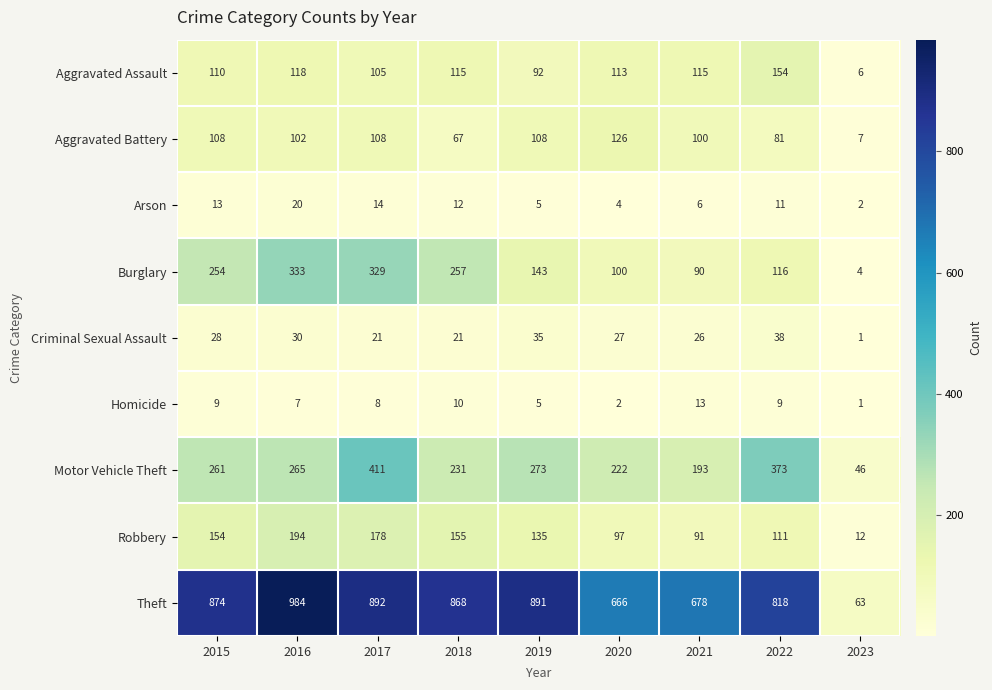

At which label does Robbery reach its peak?

2016